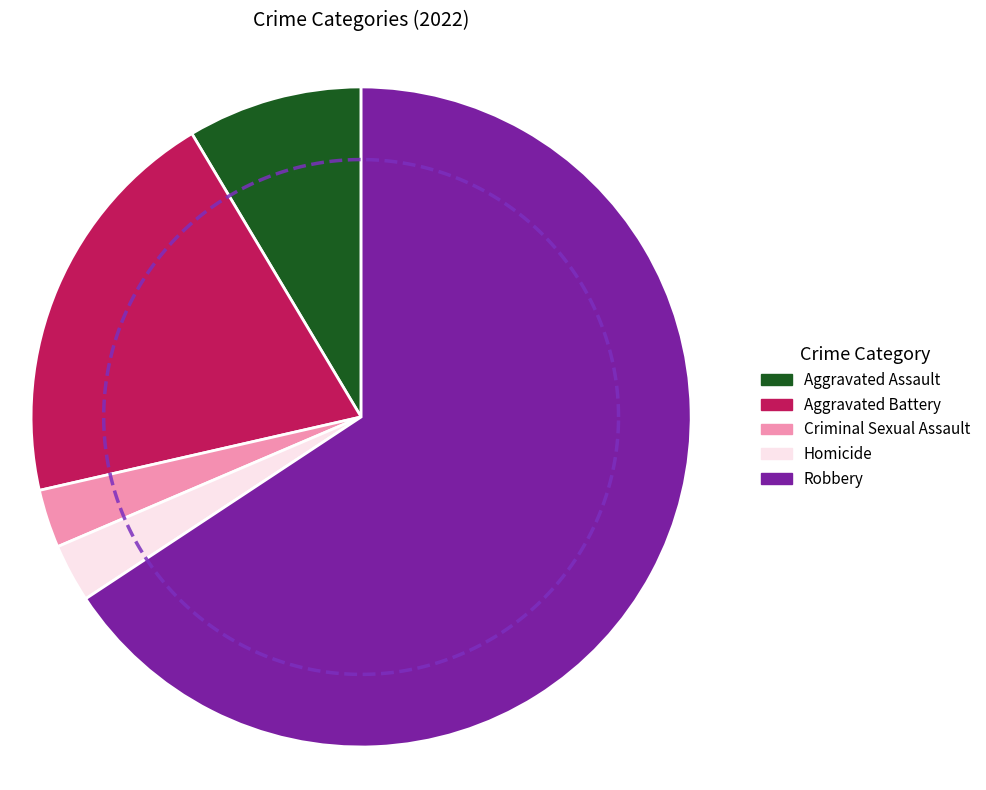

How many segments does this pie chart have?

5